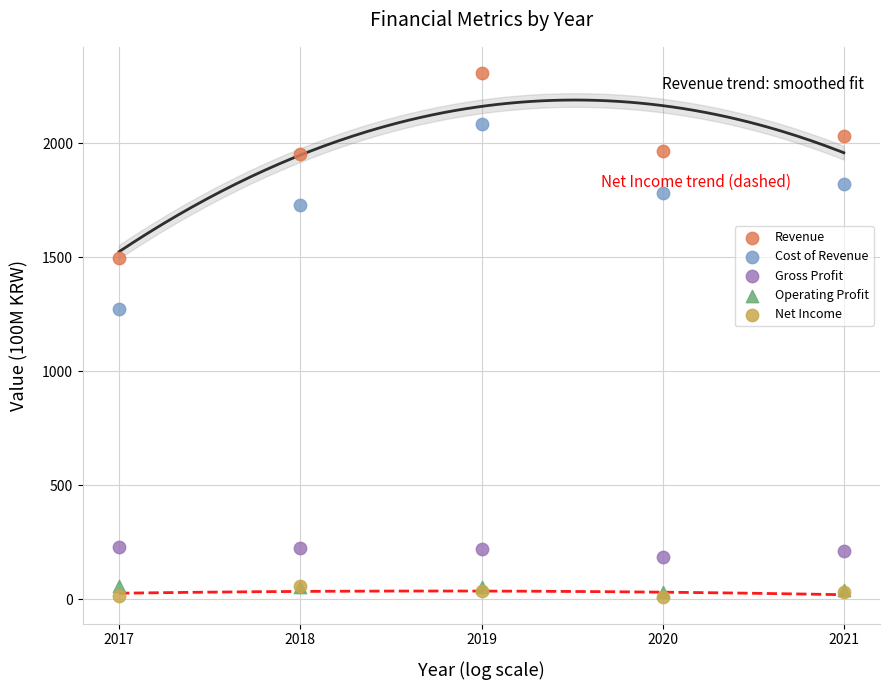

Which series has the largest Y range (max minus min)?

Cost of Revenue